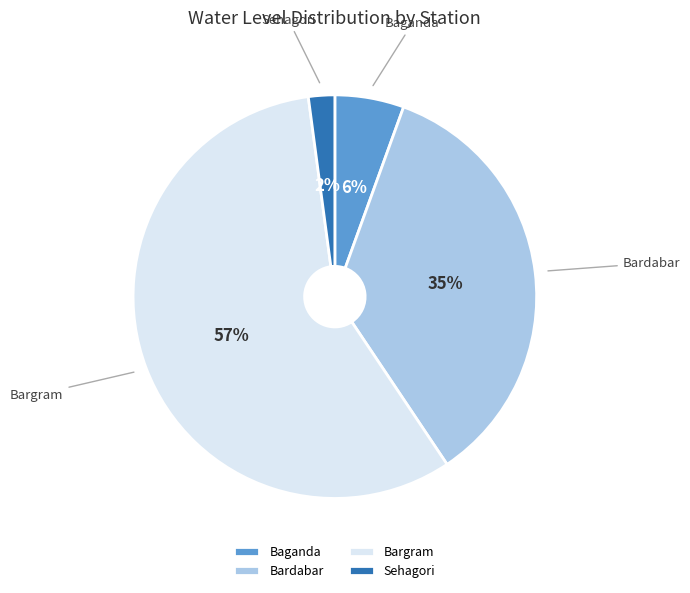

Which category has the biggest portion of the pie?

Bargram